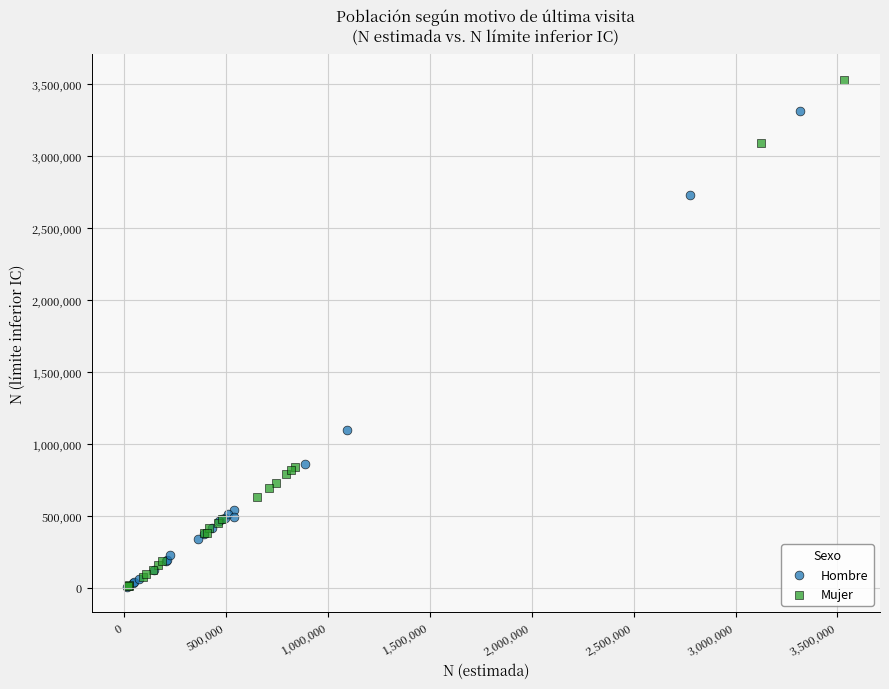

Which series contains the highest Y value?

Mujer